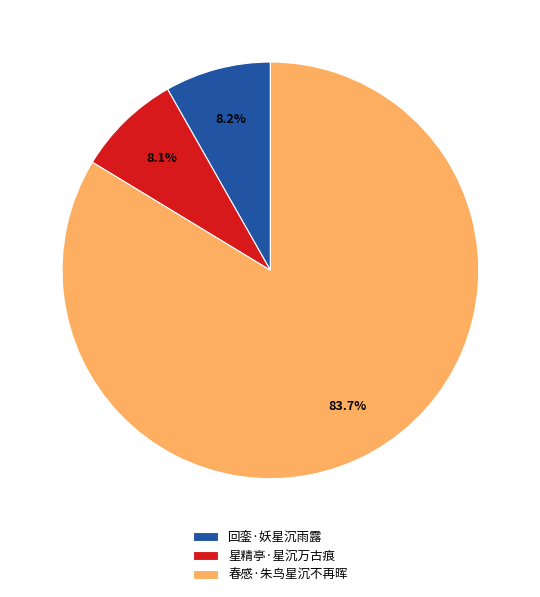

True or false: 春感·朱鸟星沉不再晖 accounts for 84% of the total.

True